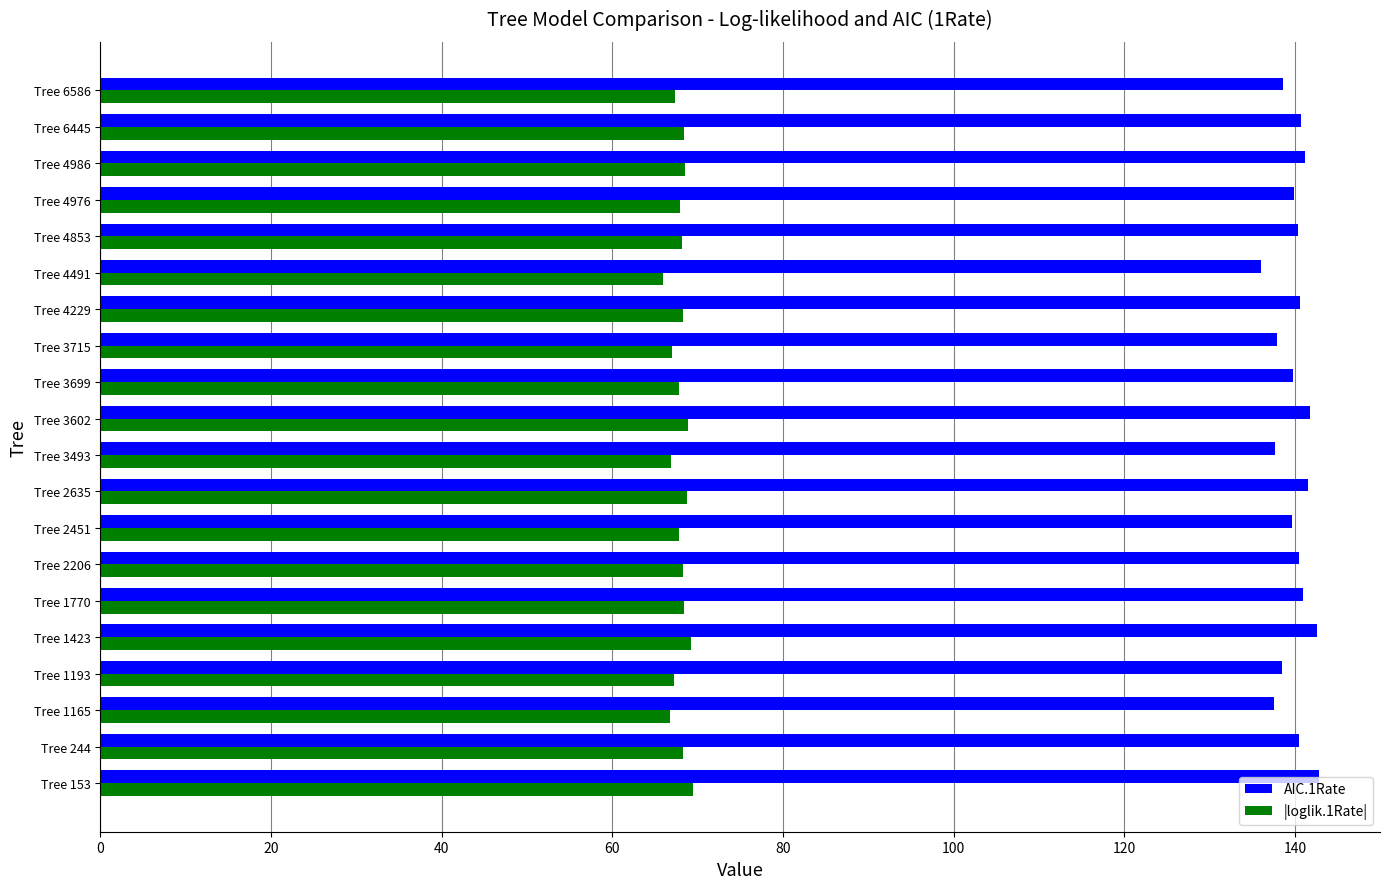

The |loglik.1Rate| series shows 68.9 at Tree 3602. True or false?

True